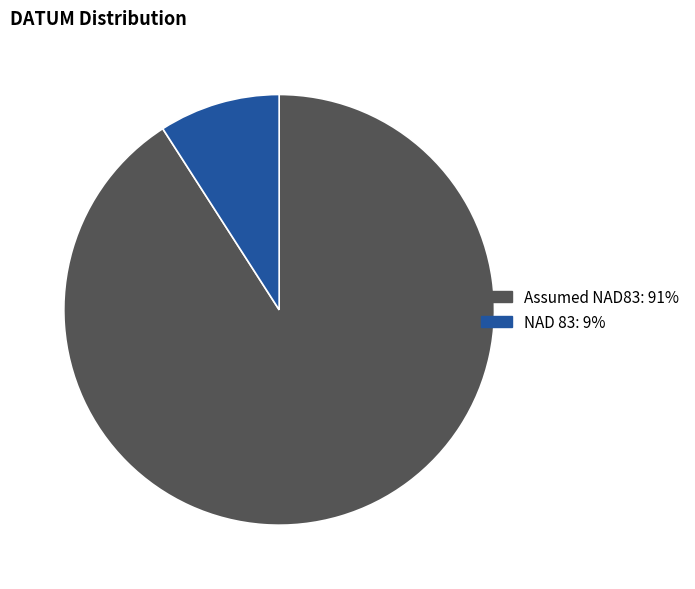

Does any single category account for the majority?

Yes